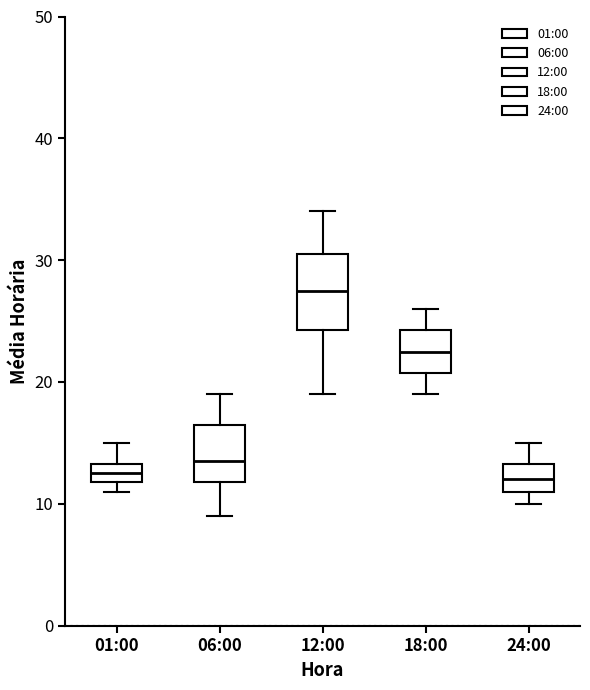

Reading left to right, transcribe this box plot: for each box, give where its median line is, the range the box spans, and where its two whiskers end, as read against the y-axis. The values are not printed on the chart, so give them approximately, as read against the axis.

01:00: median 13 (inside the box), box 12 to 13, whiskers 11 to 15
06:00: median 14, box 12 to 17, whiskers 9 to 19
12:00: median 28, box 24 to 31, whiskers 19 to 34
18:00: median 23, box 21 to 24, whiskers 19 to 26
24:00: median 12, box 11 to 13, whiskers 10 to 15